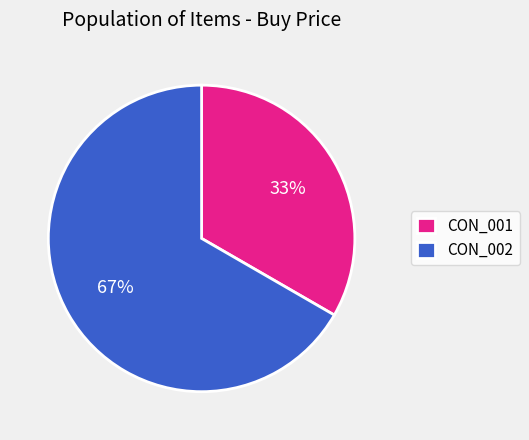

What is the ratio of the value at CON_001 to the value at CON_002?

0.5